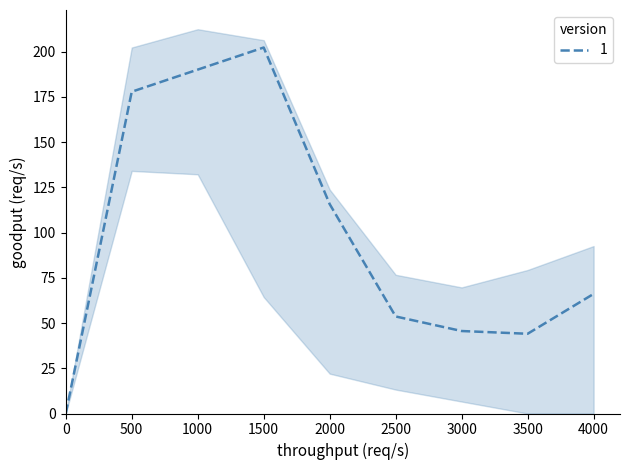

The value of 1 at 0 is 0.0. True or false?

True